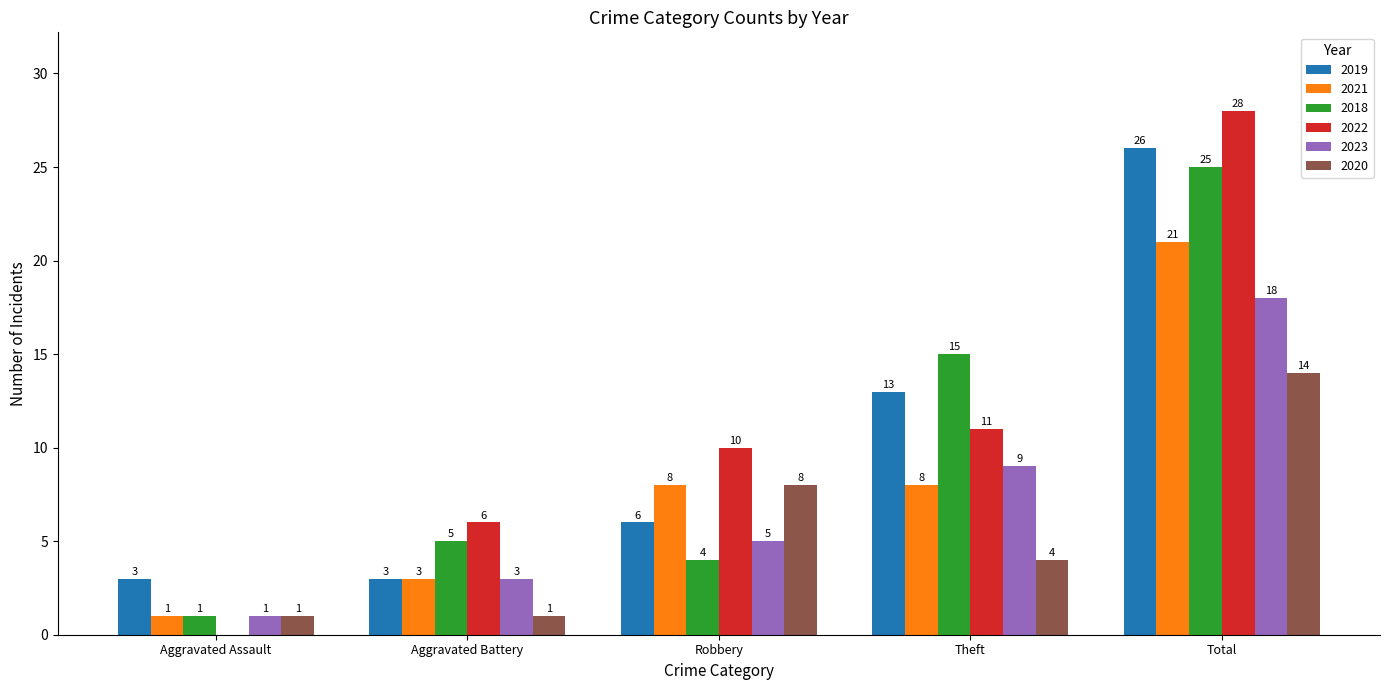

True or false: 2018 has a value of 25 at Total.

True